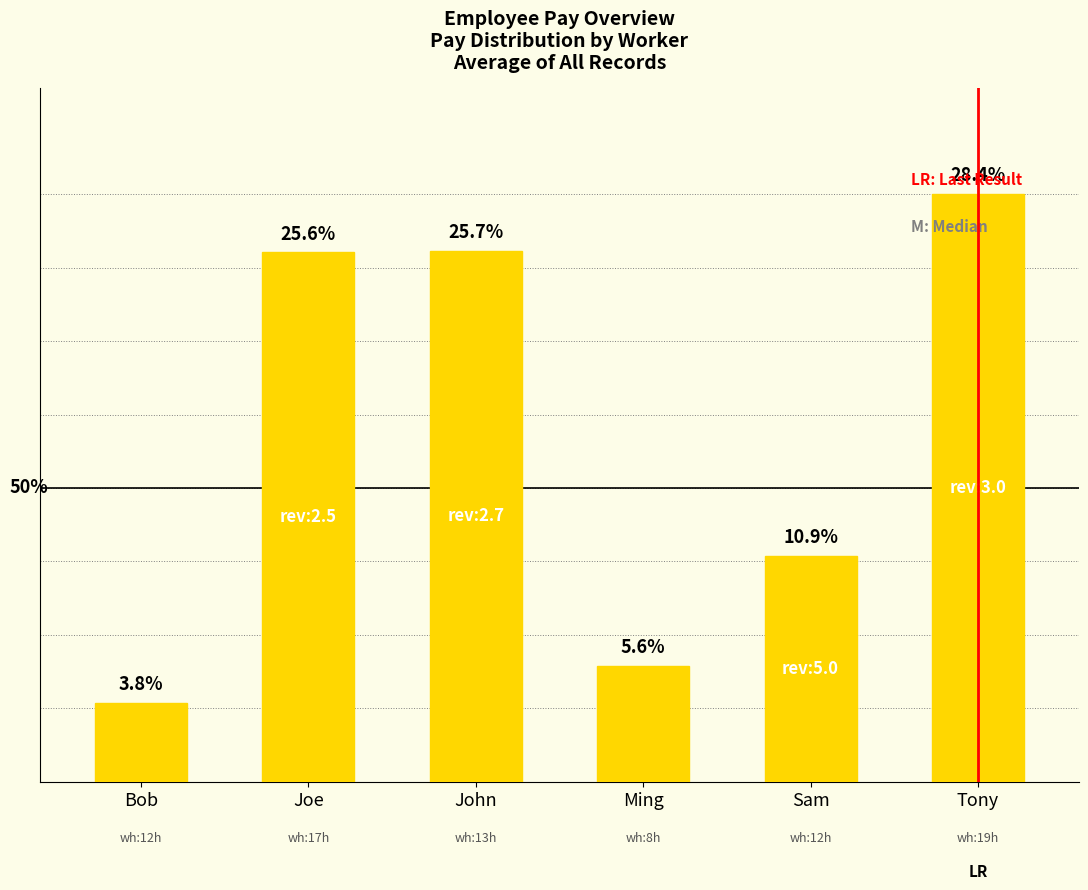

Does the chart contain any negative values?

No